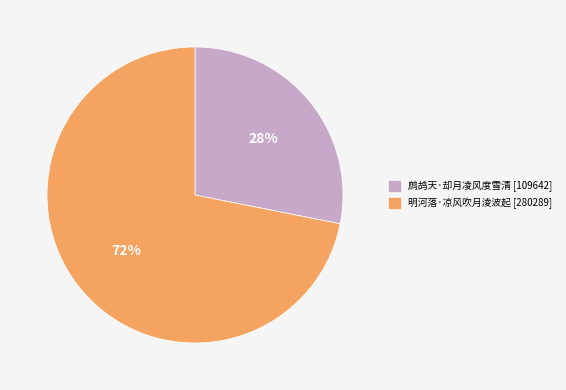

Which slice is the smallest?

鹧鸪天·却月凌风度雪清